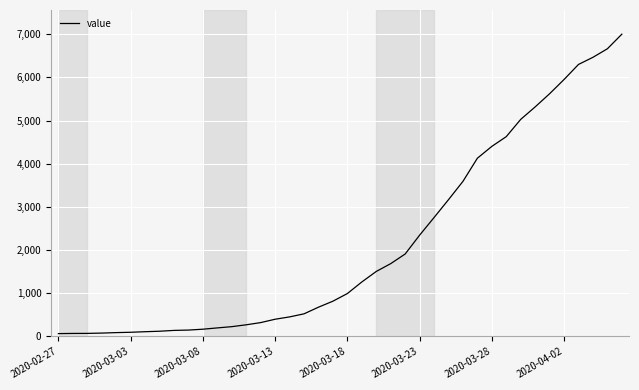

What is the greatest value displayed?

7002